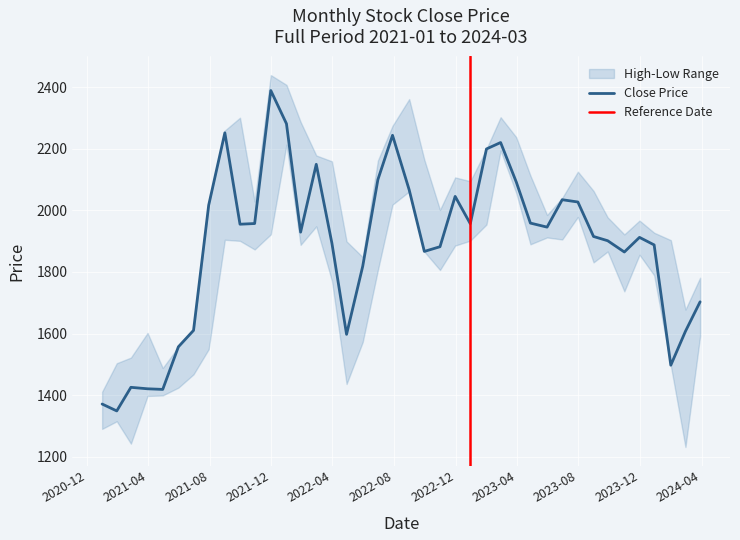

True or false: 最高 and 收盘 cross at least once.

False